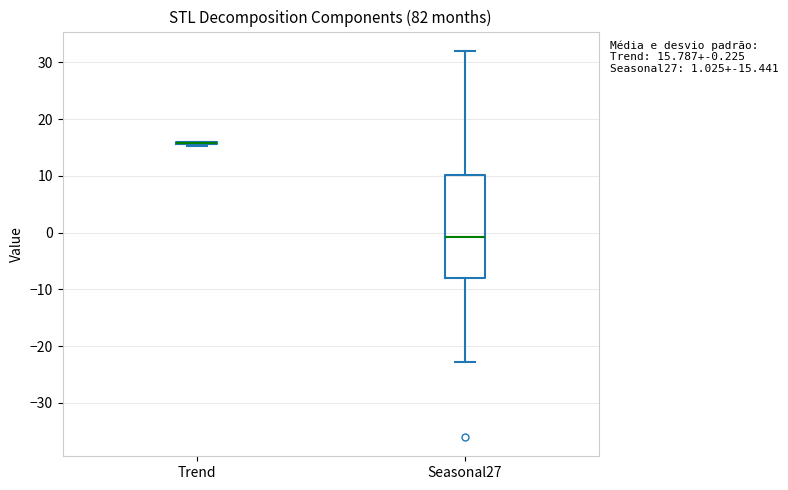

Which box is the tallest, from its lower edge to its upper edge?

Seasonal27